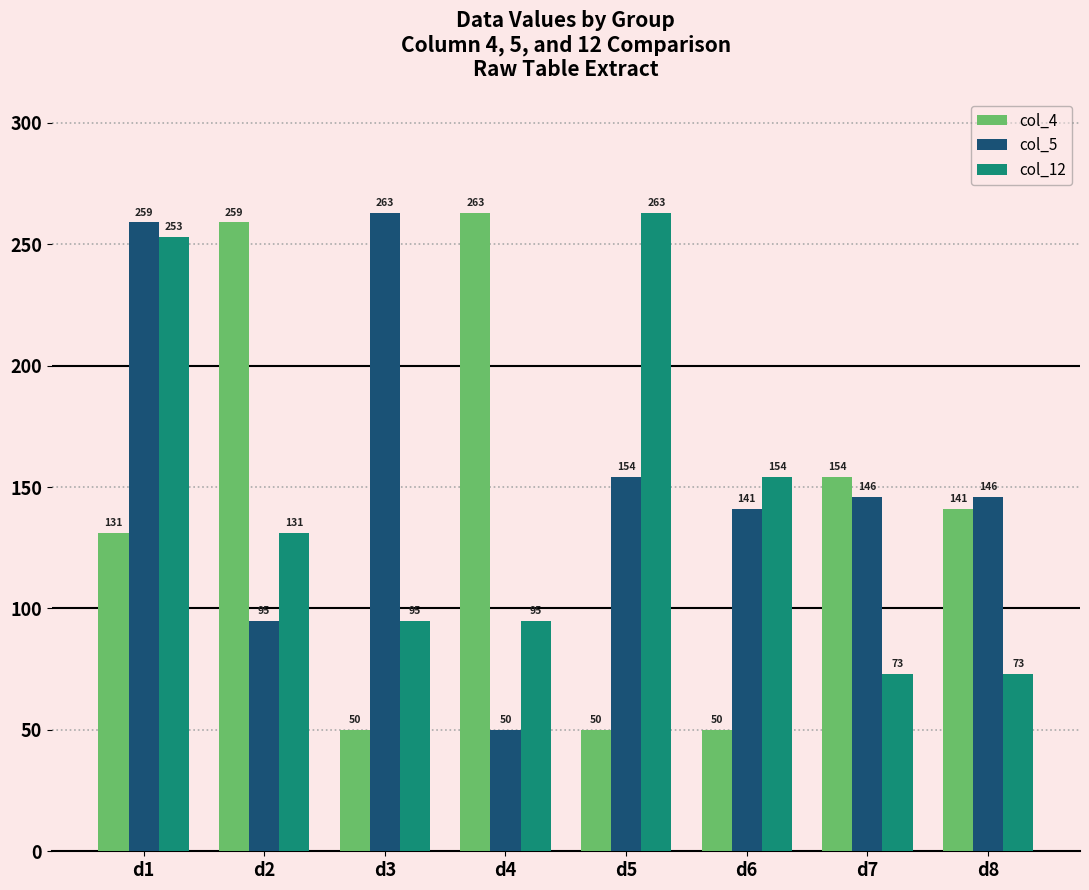

What is the average value of the col_12 series?

142